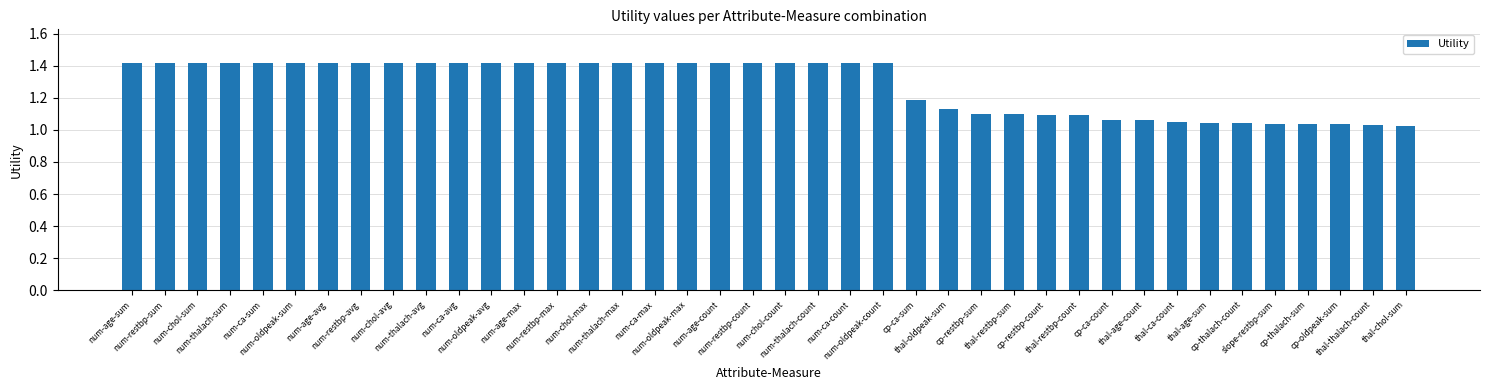

What position from the left is thal-restbp-count?

30